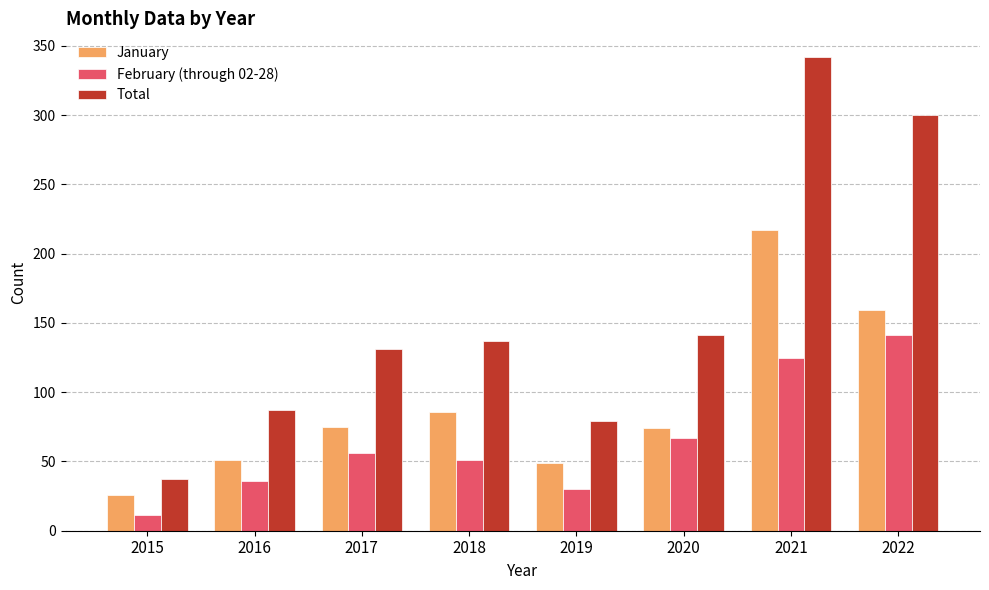

List the series in order of their peak value, highest first.

Total, January, February (through 02-28)